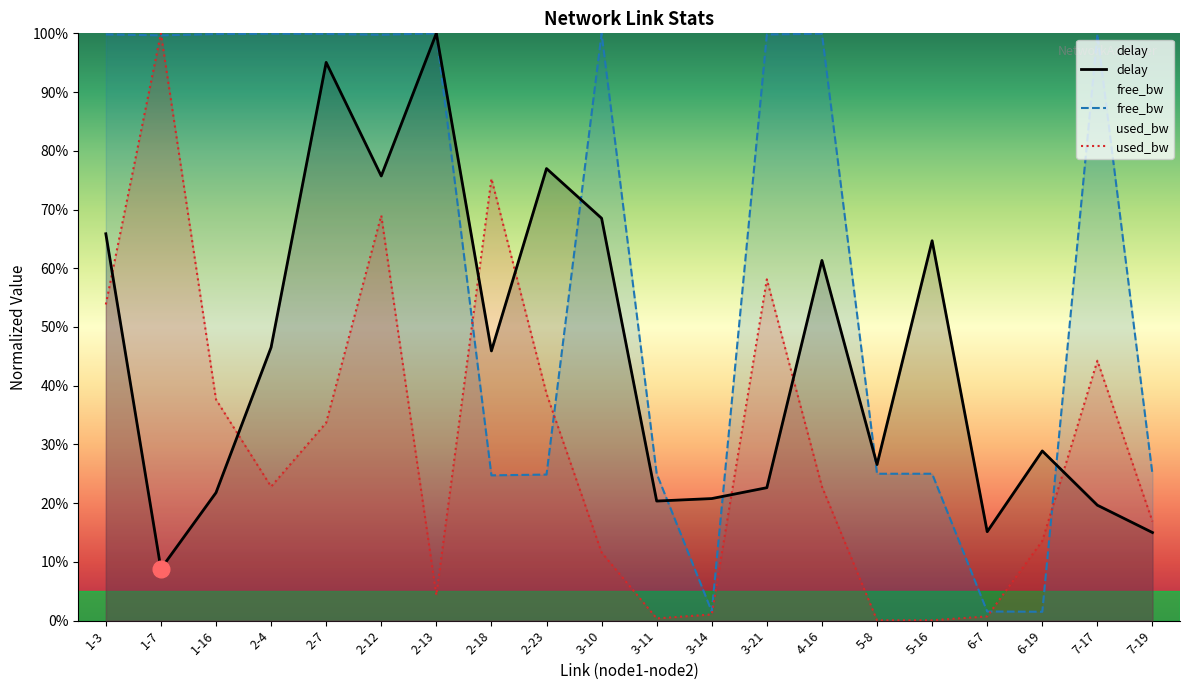

Which has a higher value, 4-16 or 2-13?

2-13